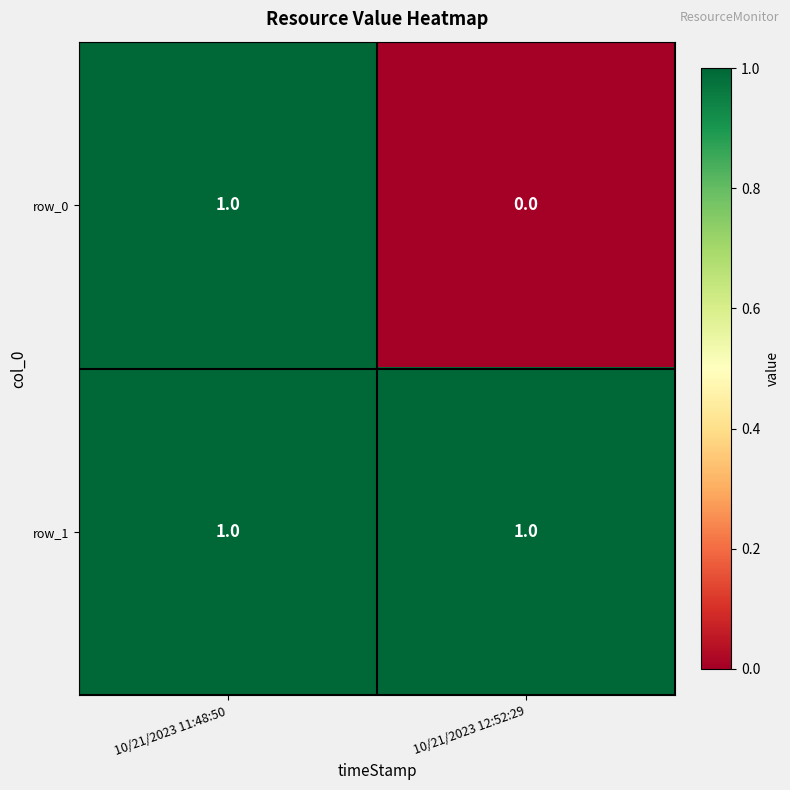

Which series has the widest spread of values?

row_0